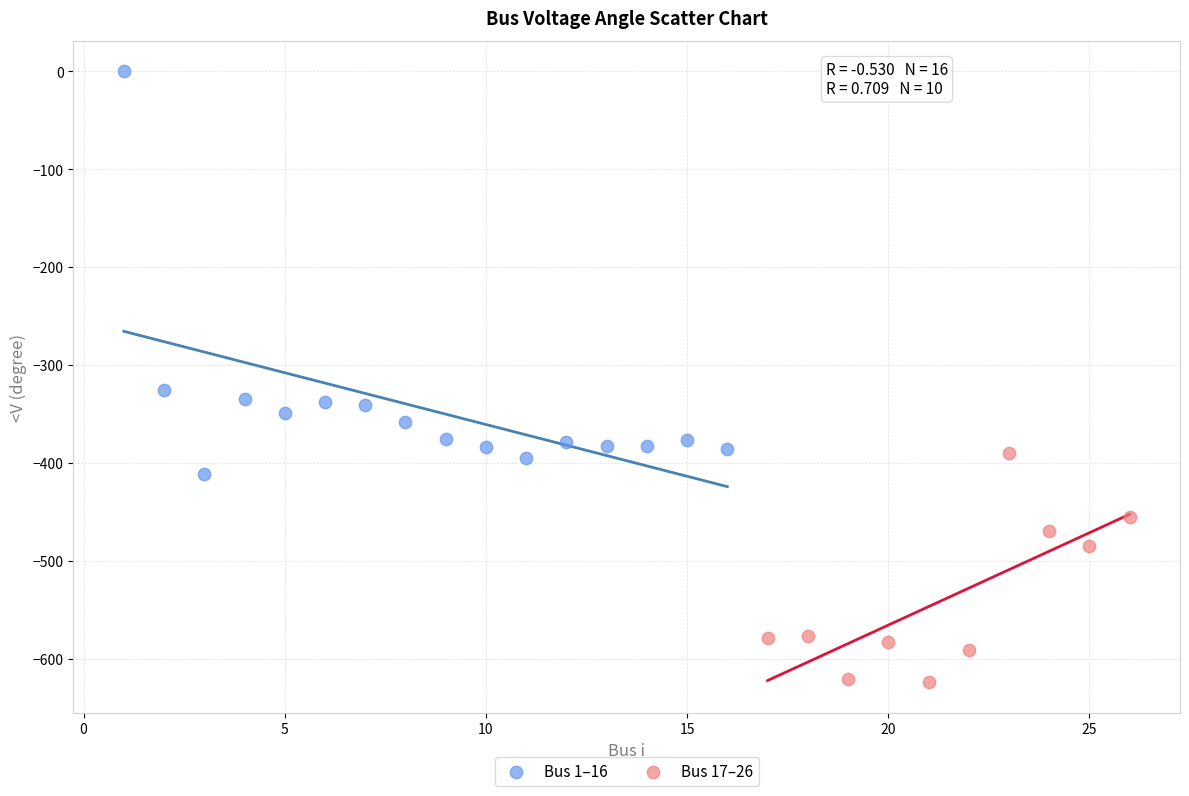

Which series reaches the minimum Y coordinate?

Bus 17–26